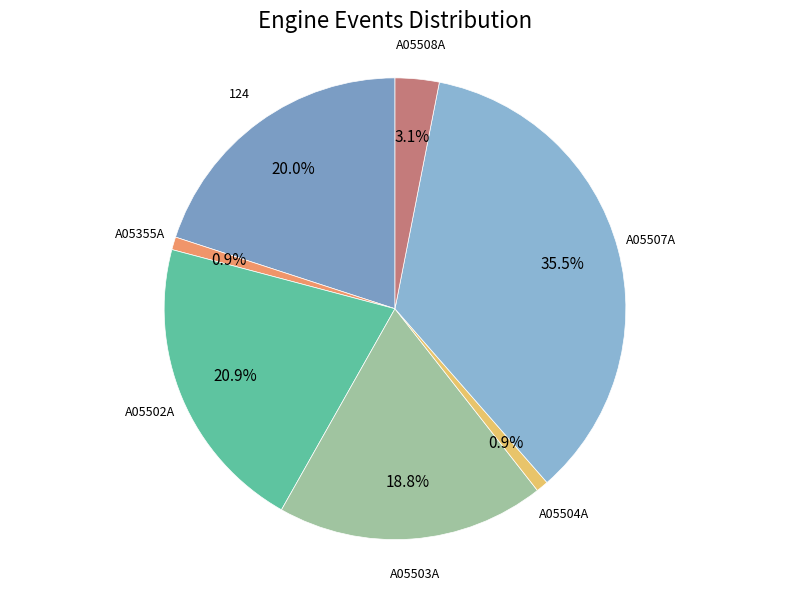

Which category has the smallest portion of the pie?

A05504A